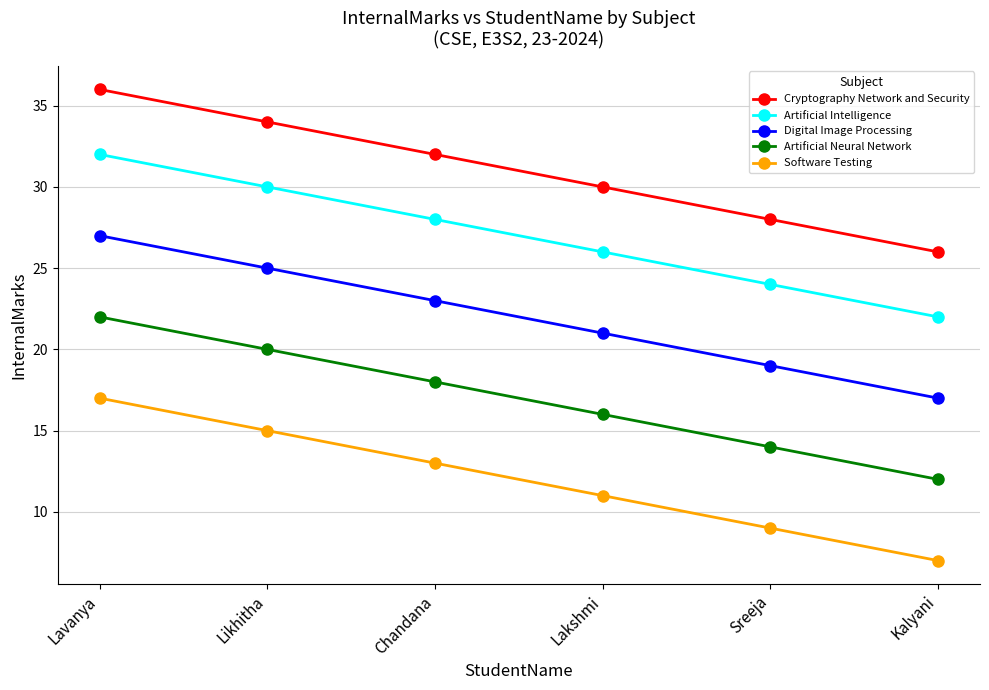

The value of Software Testing at Likhitha is 9. True or false?

False